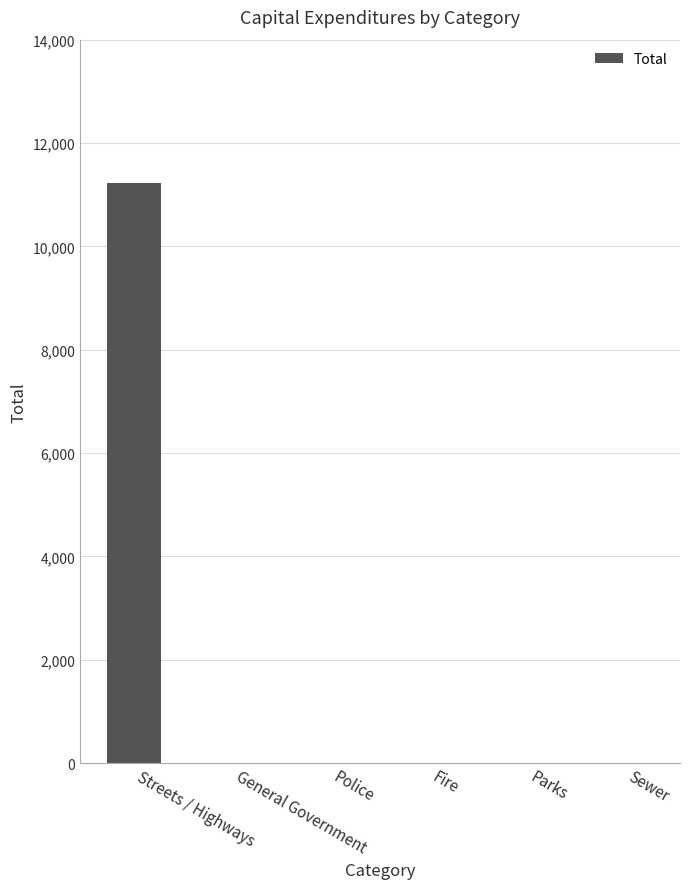

What is the maximum value shown in the chart?

11230